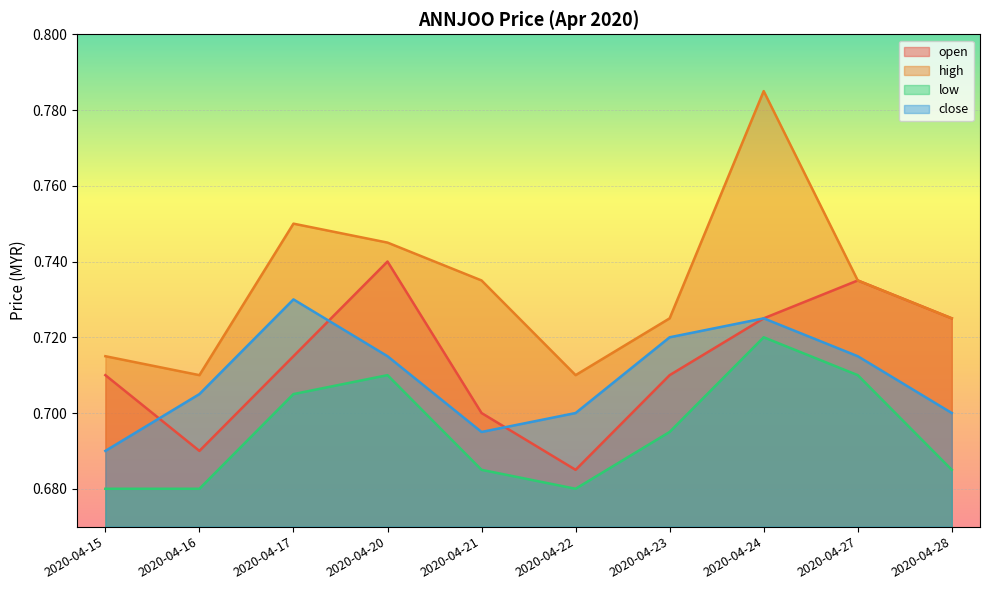

Rank the categories by close value from lowest to highest.

2020-04-15, 2020-04-21, 2020-04-22, 2020-04-28, 2020-04-16, 2020-04-20, 2020-04-27, 2020-04-23, 2020-04-24, 2020-04-17